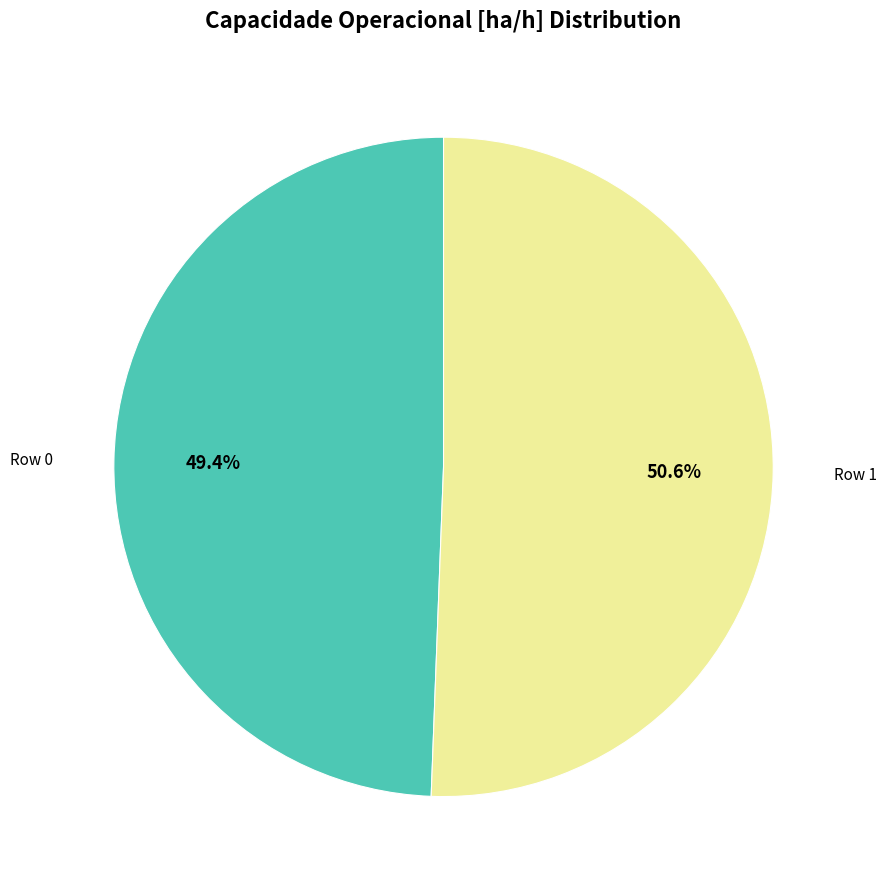

Is there any slice that represents more than half of the pie?

Yes